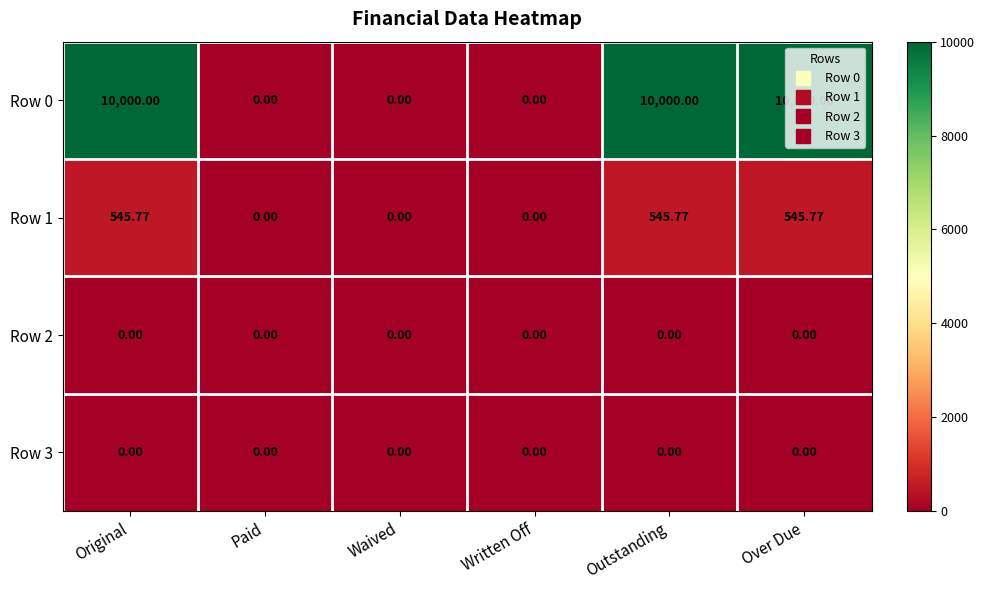

List the series in order of their peak value, lowest first.

Row 2, Row 3, Row 1, Row 0